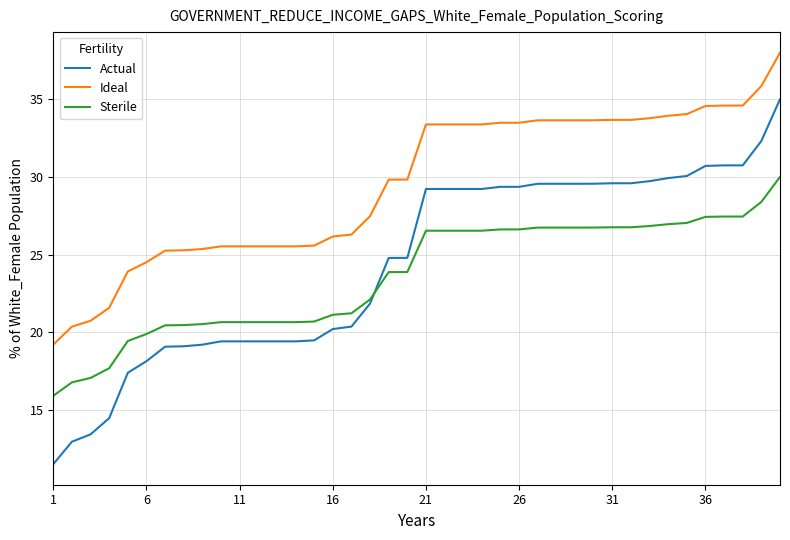

Which series has the largest total across all categories?

Ideal